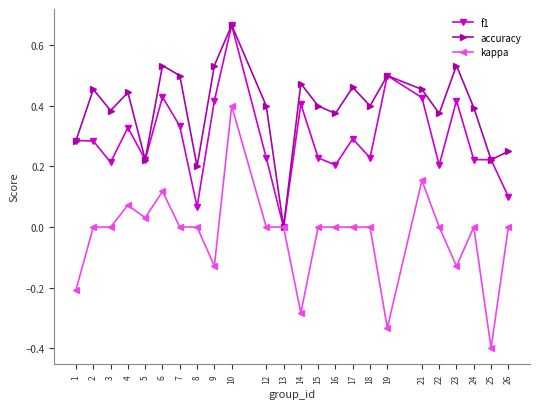

Which series has the largest range (max minus min)?

kappa